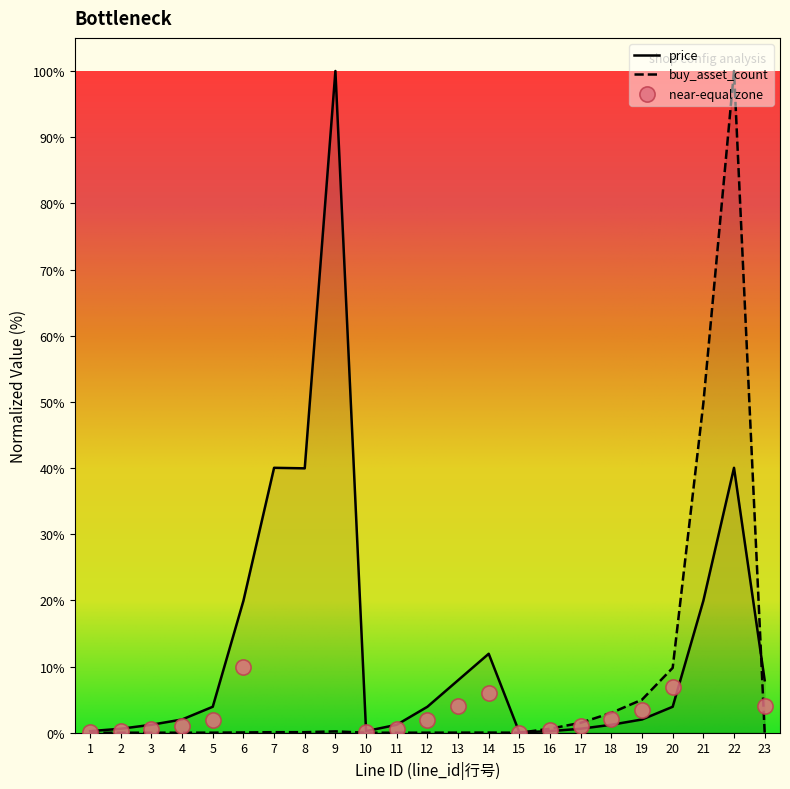

Which series reaches the maximum Y coordinate?

price